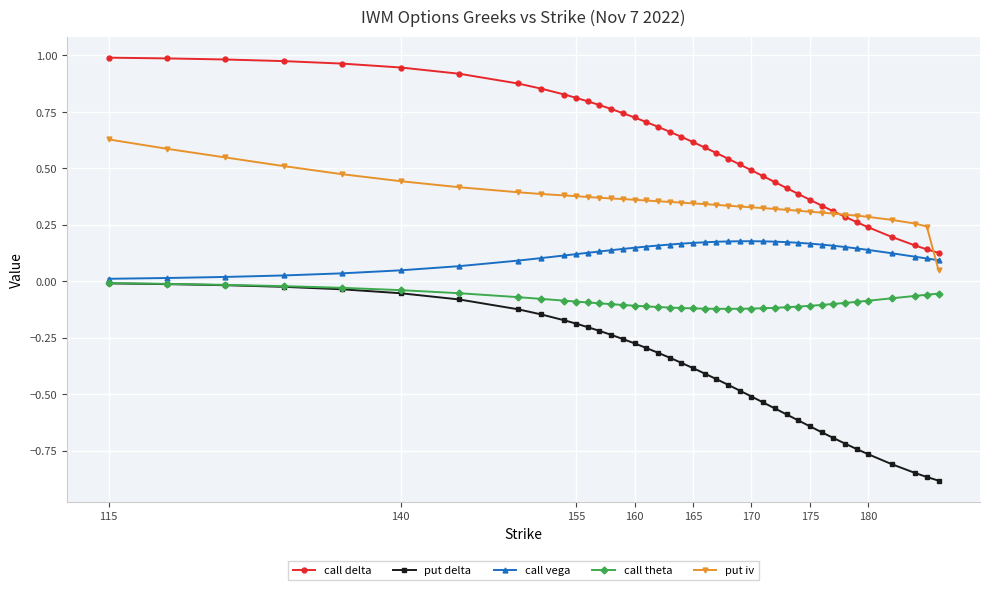

True or false: put iv and call theta intersect in this chart.

False